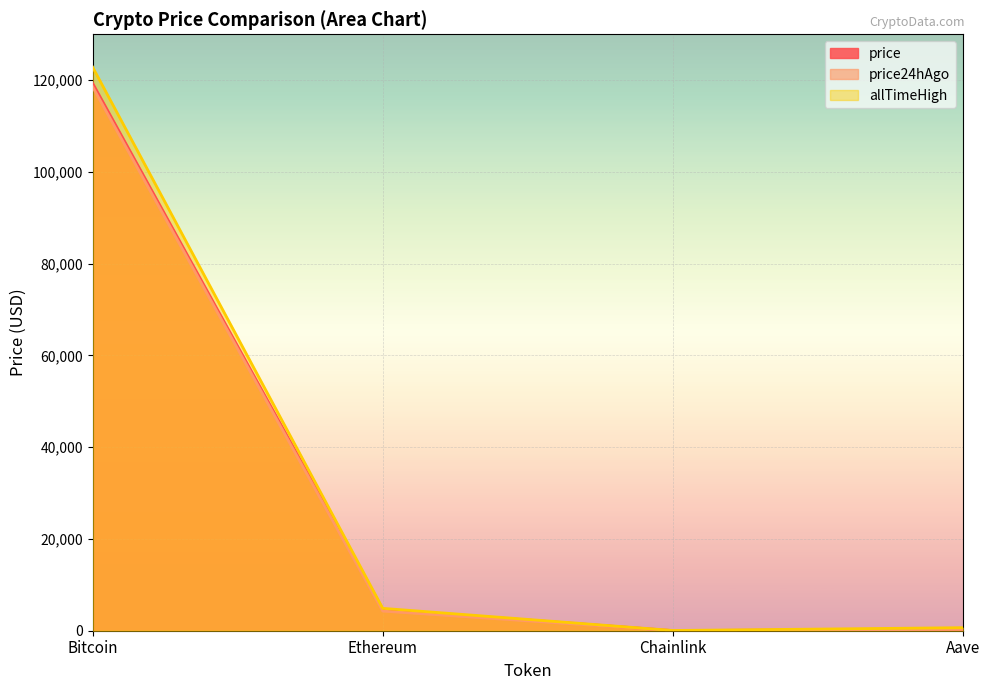

In allTimeHigh, how many points are lower than both neighbors (excluding endpoints)?

1